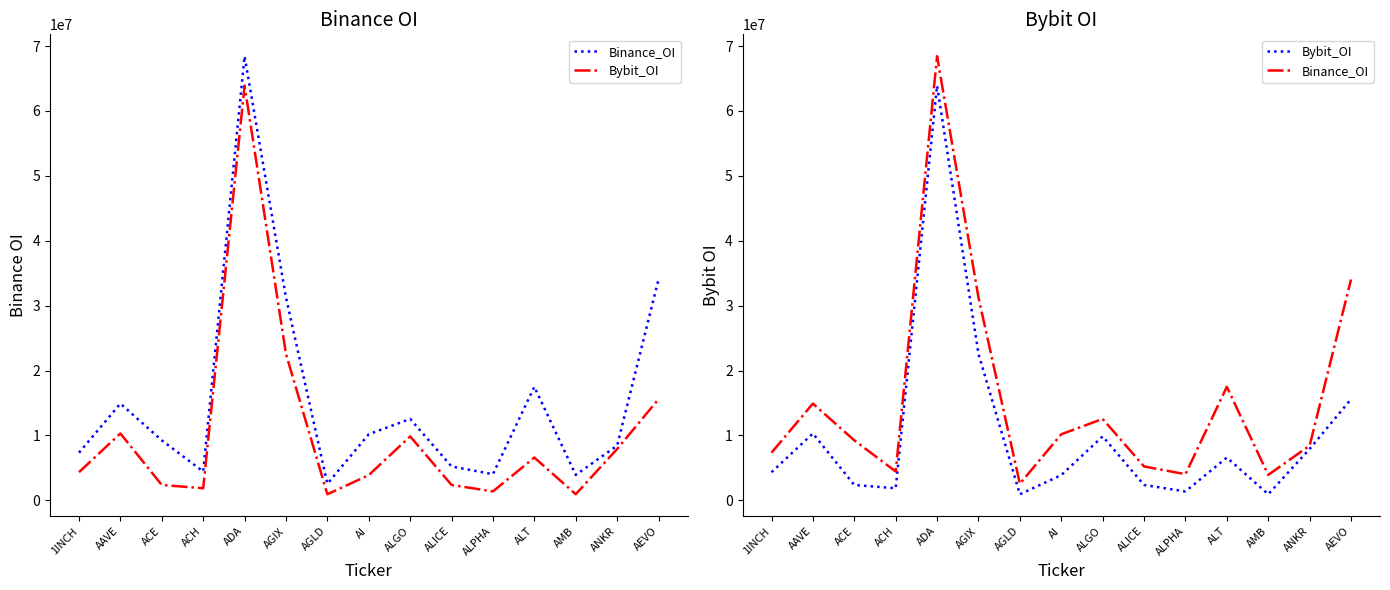

Which category has the highest value across all series?

ADA